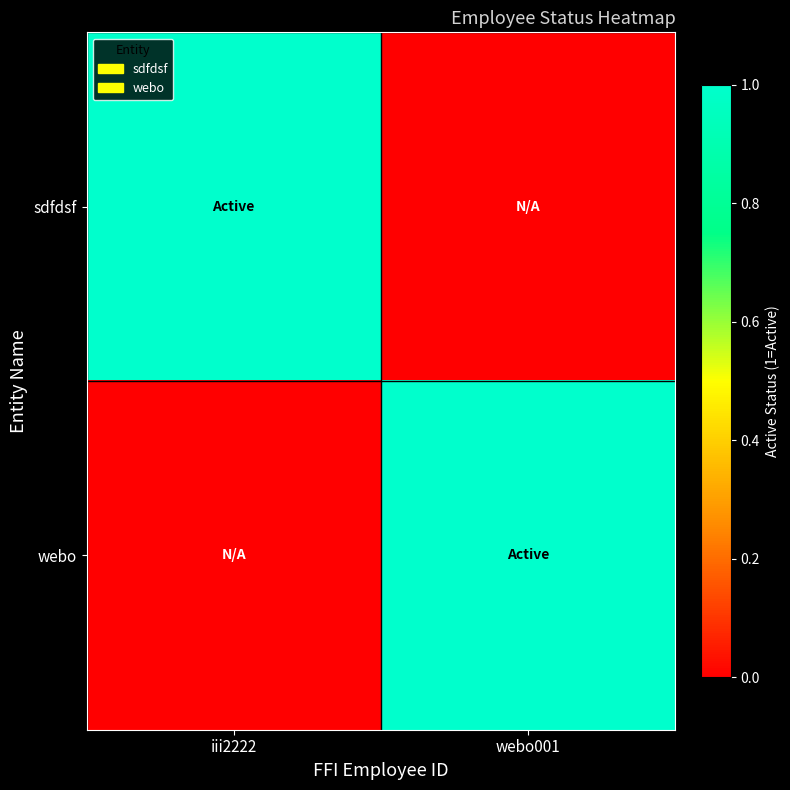

How many series are shown in this chart?

2